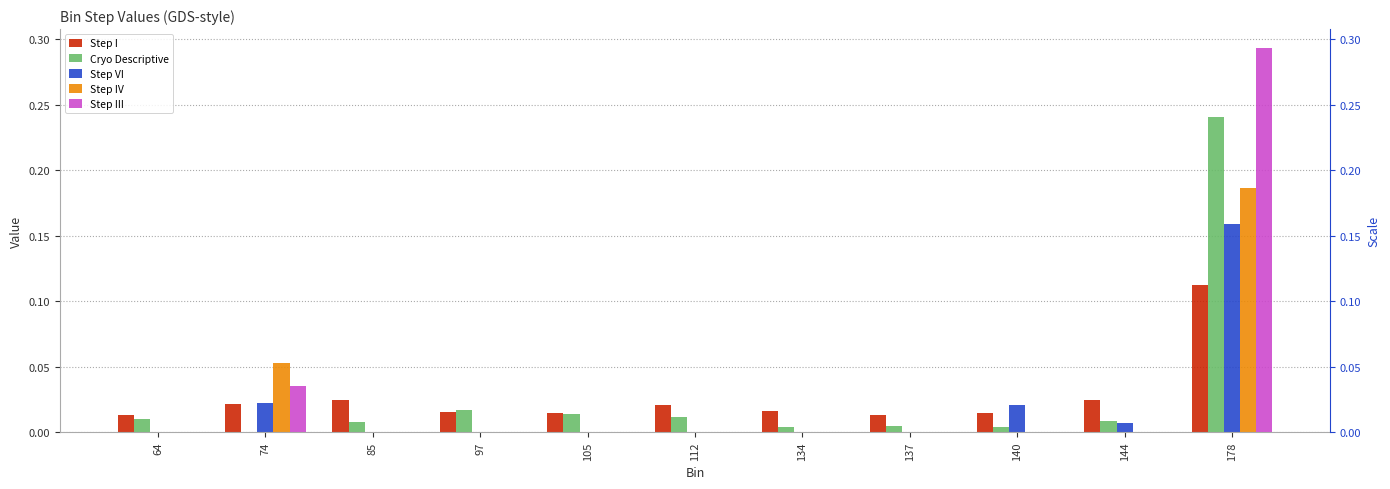

What is the spread (max minus min) of values at 178?

0.2